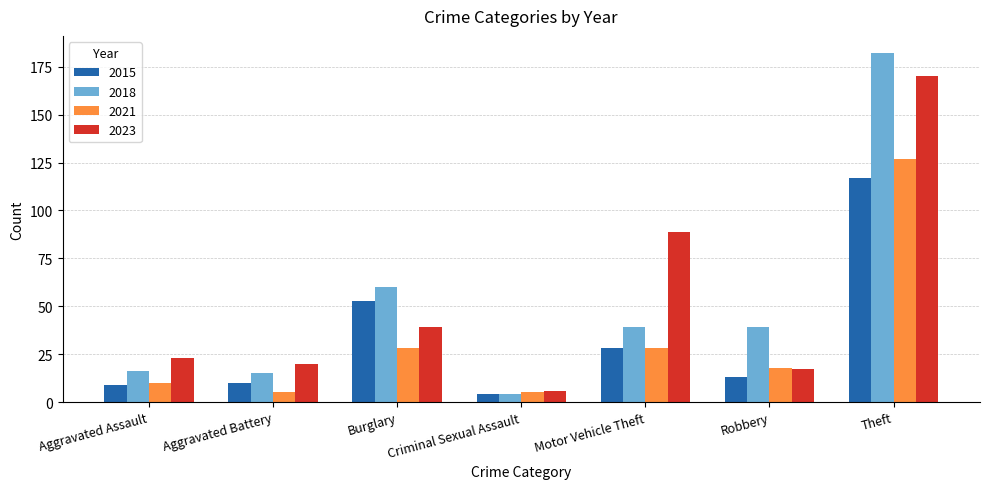

Rank the series by their maximum value, from highest to lowest.

2018, 2023, 2021, 2015